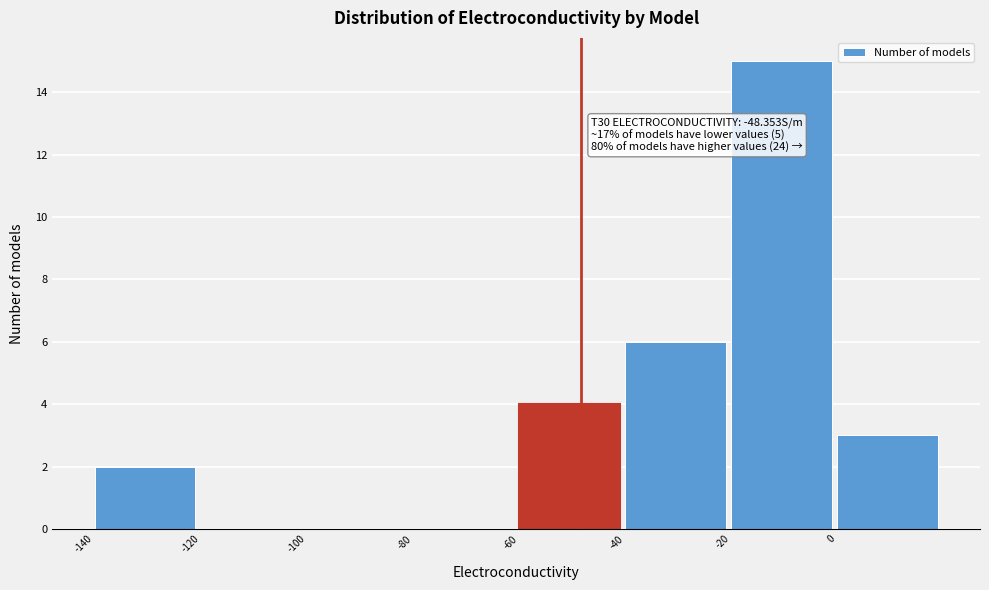

Over which range of the x-axis is the bar tallest?

-20 to 0